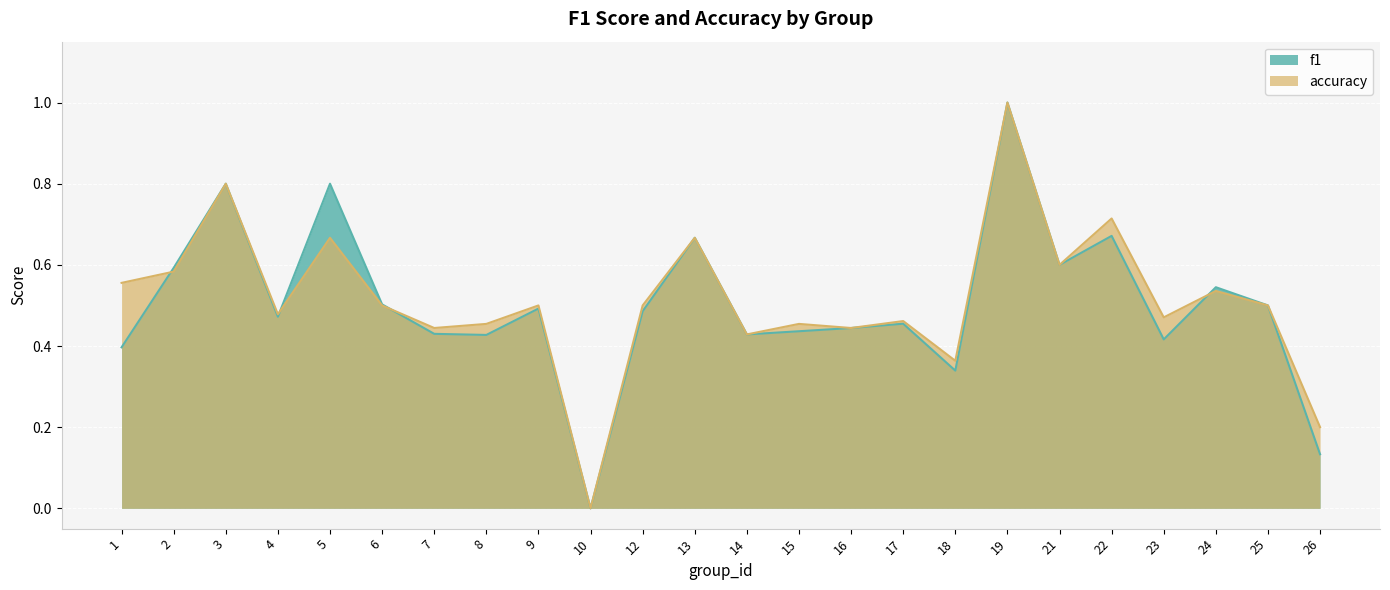

What is the sum of the f1 values at 14 and 9?

0.9